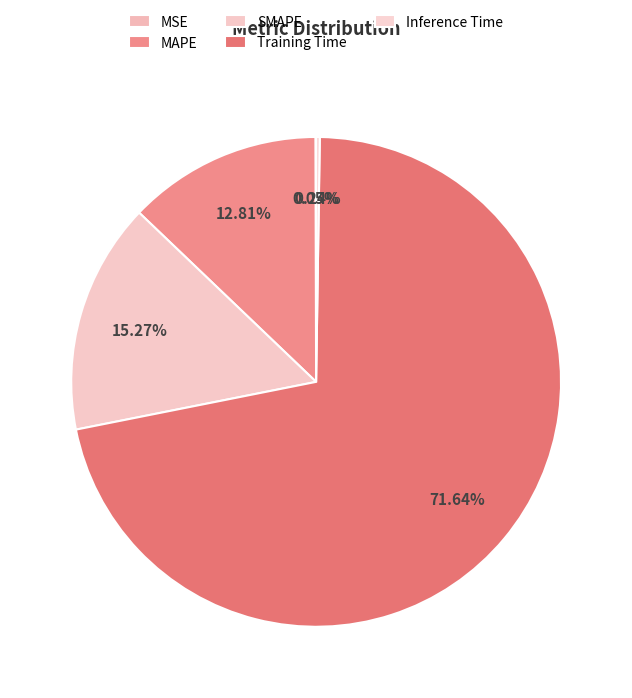

True or false: SMAPE accounts for 15% of the total.

True